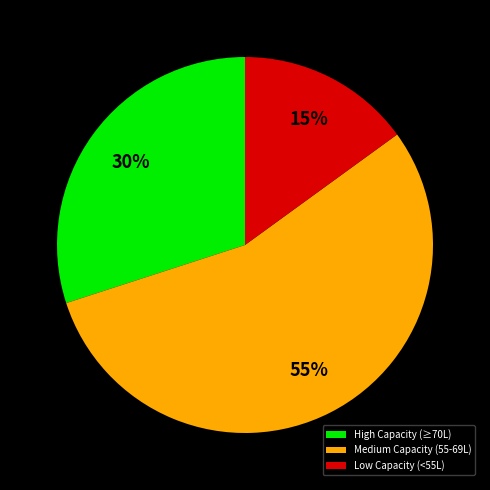

Which category has the biggest portion of the pie?

Medium Capacity (55-69L)